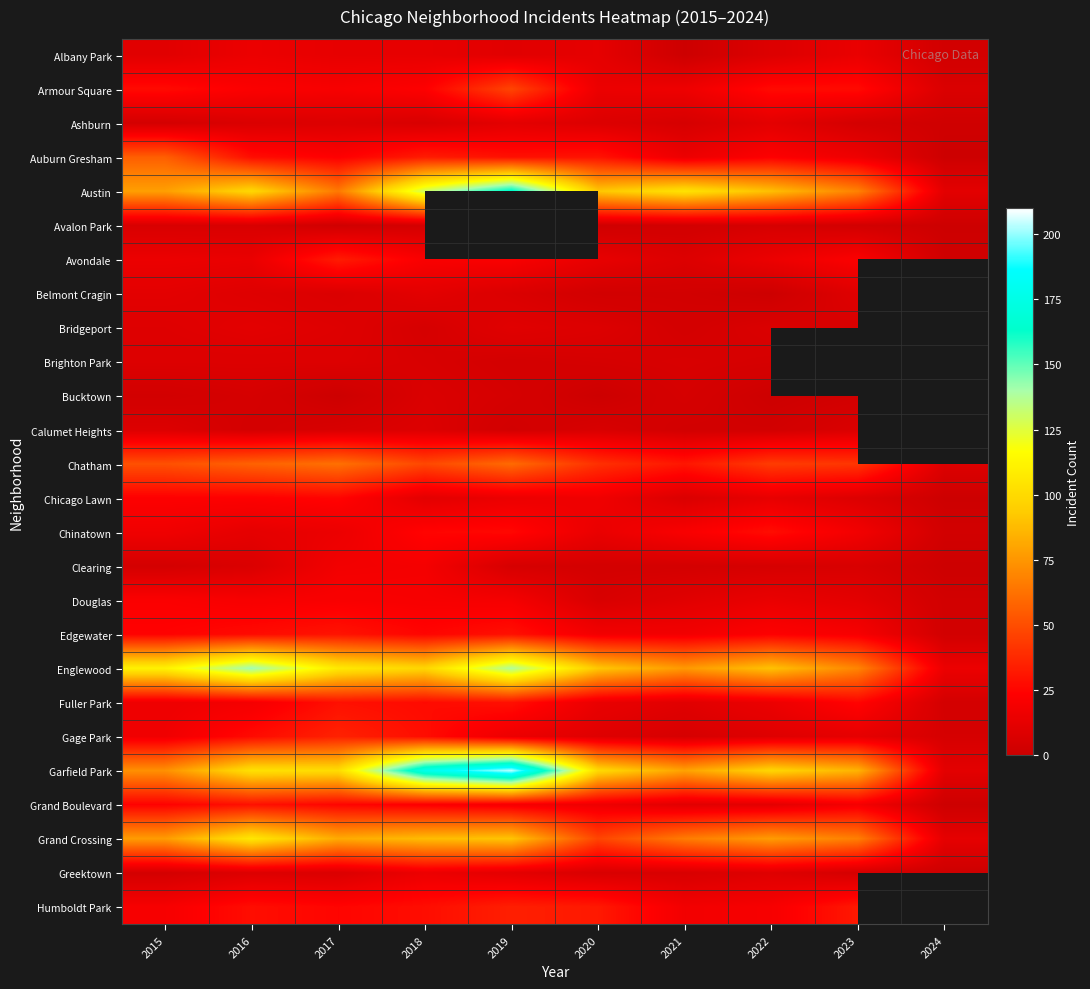

Is it true that Avondale equals 18.7 at 2020?

False